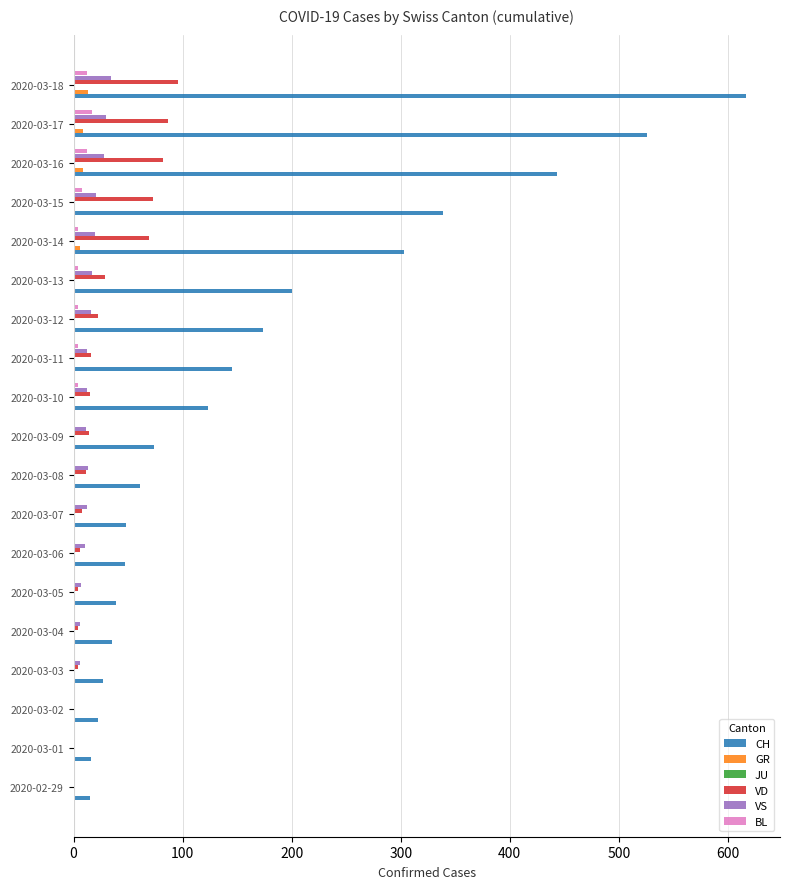

Is the value of VS at 2020-03-14 greater than the value of VD at 2020-03-03?

Yes